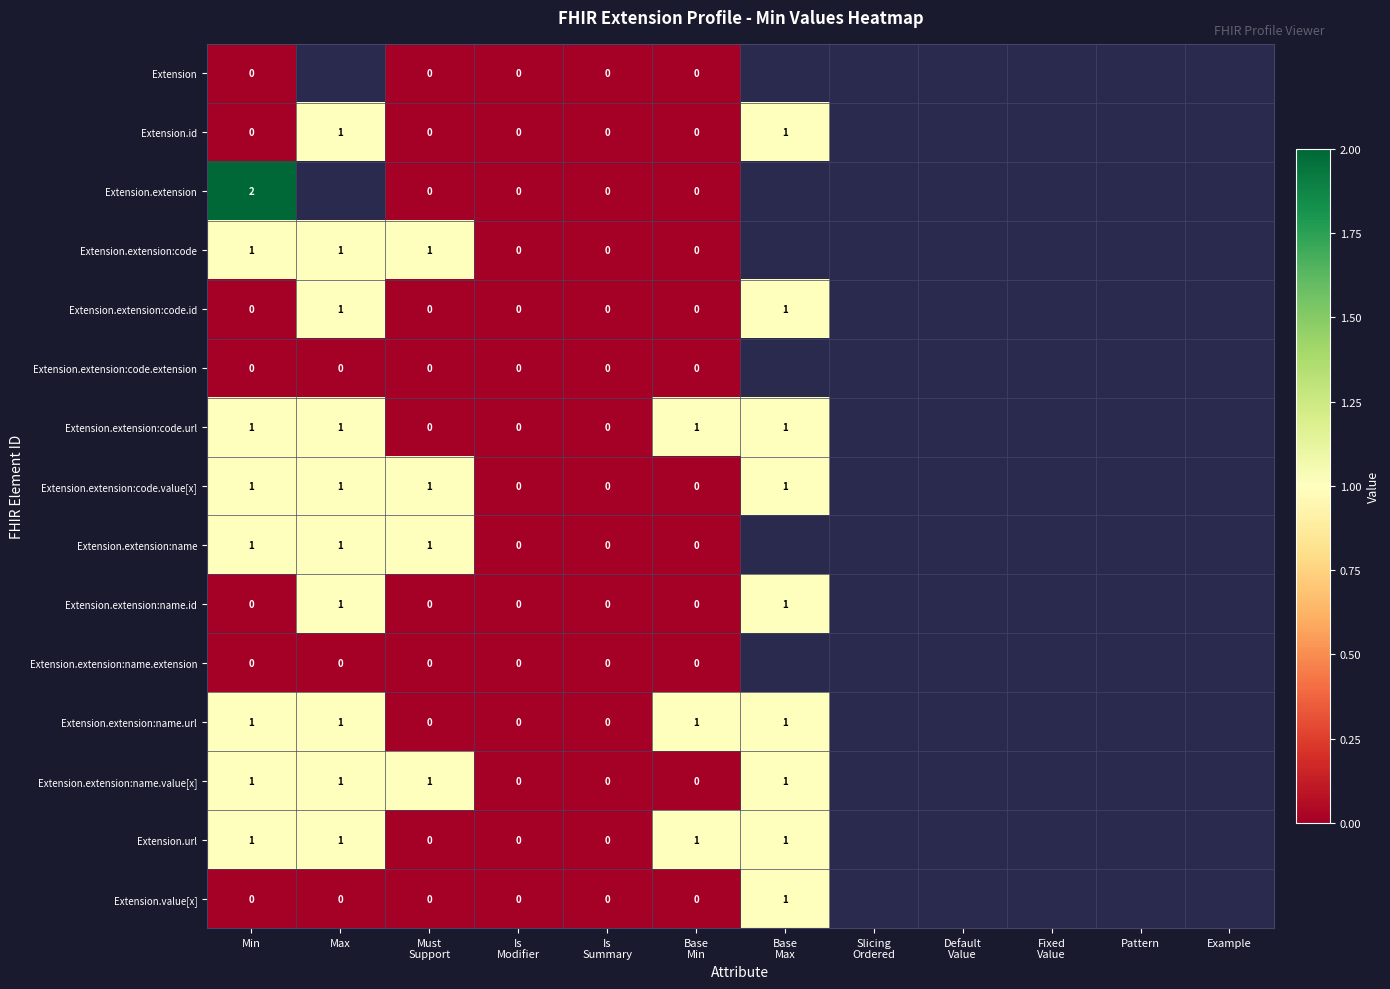

At which label is Extension.extension:name.value[x] closest to 0?

Is Modifier